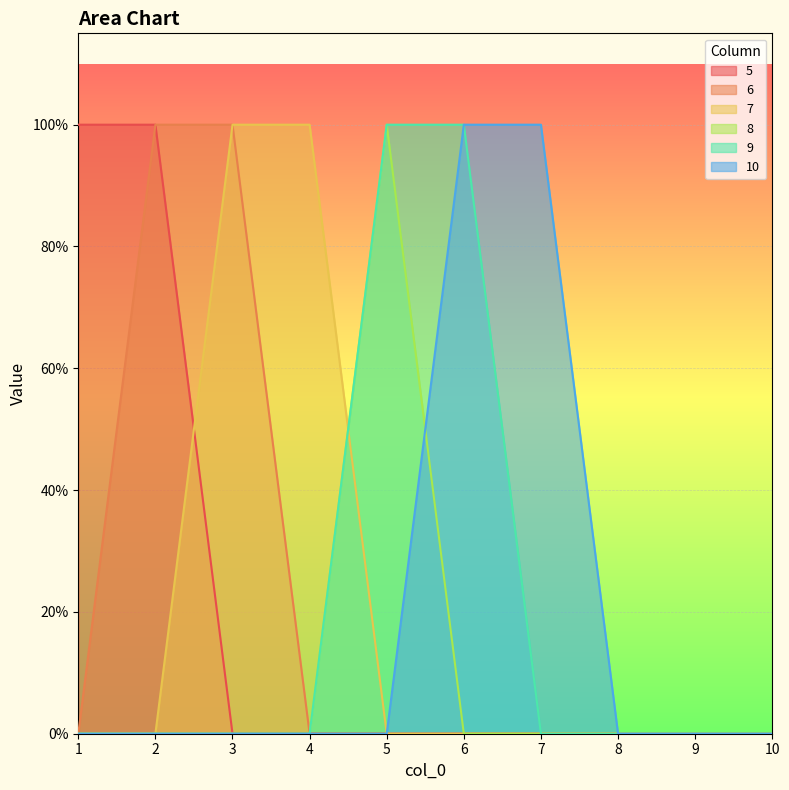

Reading left to right, what are all the values shown in this chart?

5: 1=1	2=1	3=0	4=0	5=0	6=0	7=0	8=0	9=0	10=0
6: 1=0	2=1	3=1	4=0	5=0	6=0	7=0	8=0	9=0	10=0
7: 1=0	2=0	3=1	4=1	5=0	6=0	7=0	8=0	9=0	10=0
8: 1=0	2=0	3=0	4=0	5=1	6=0	7=0	8=0	9=0	10=0
9: 1=0	2=0	3=0	4=0	5=1	6=1	7=0	8=0	9=0	10=0
10: 1=0	2=0	3=0	4=0	5=0	6=1	7=1	8=0	9=0	10=0